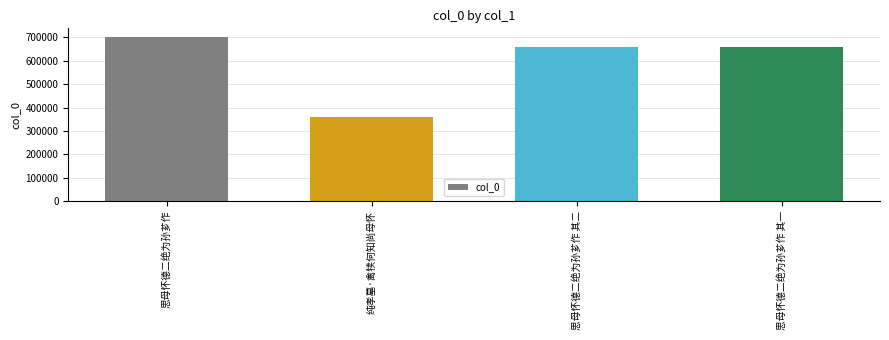

What is the label of the 3rd bar from the right?

纯孝墓·禽犊何知尚母怀